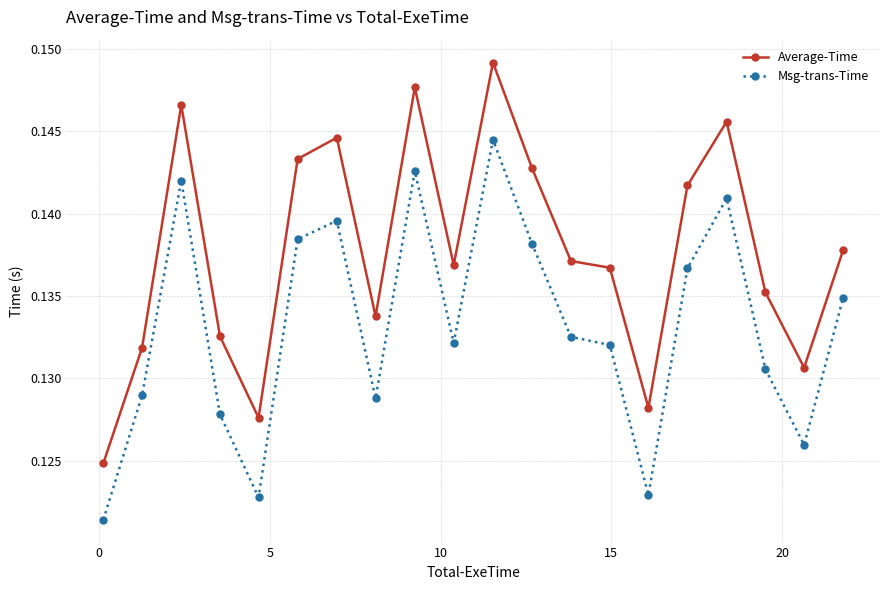

True or false: Average-Time and Msg-trans-Time cross at least once.

False